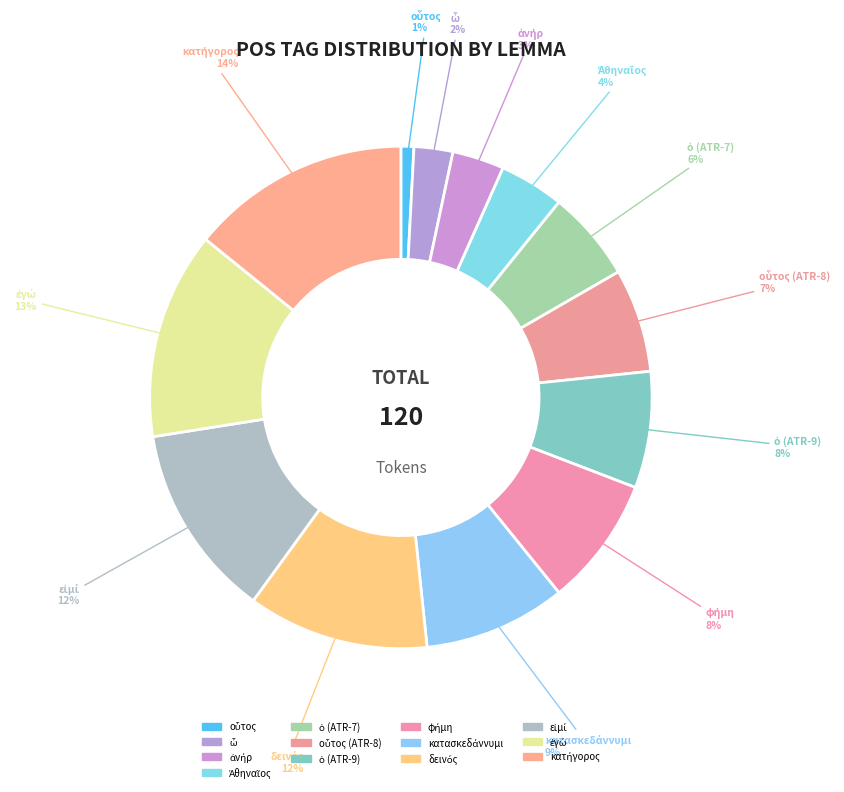

Count the number of slices in the pie.

13